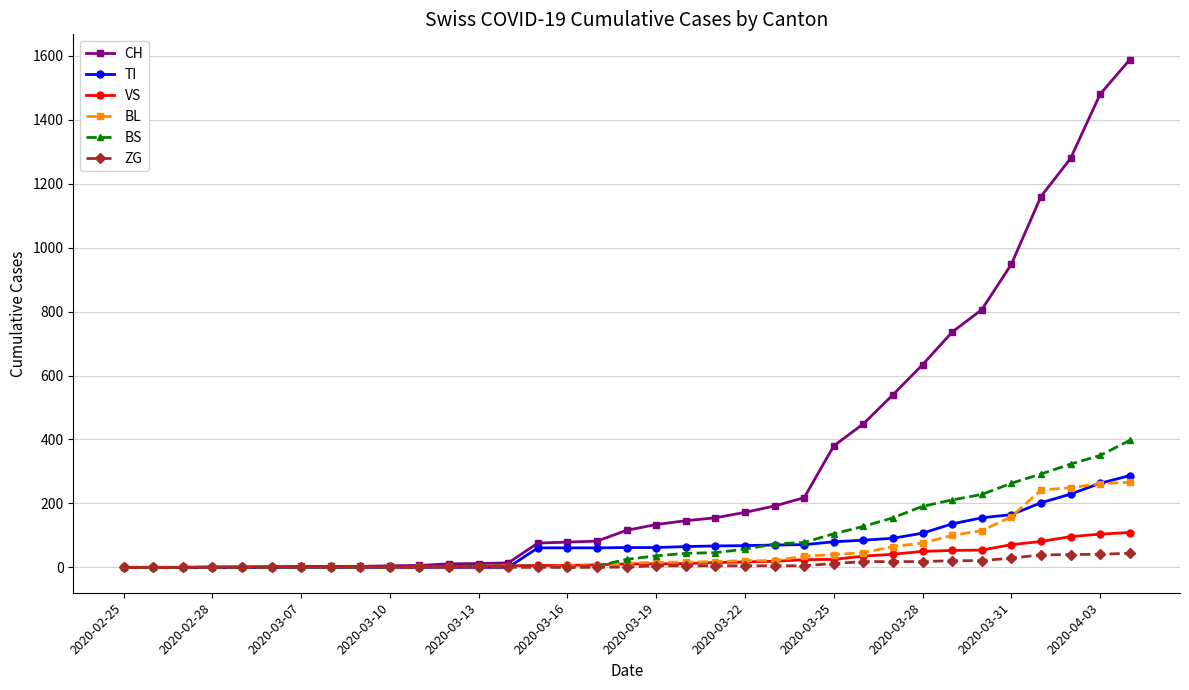

What is the maximum value shown in the chart?

1588